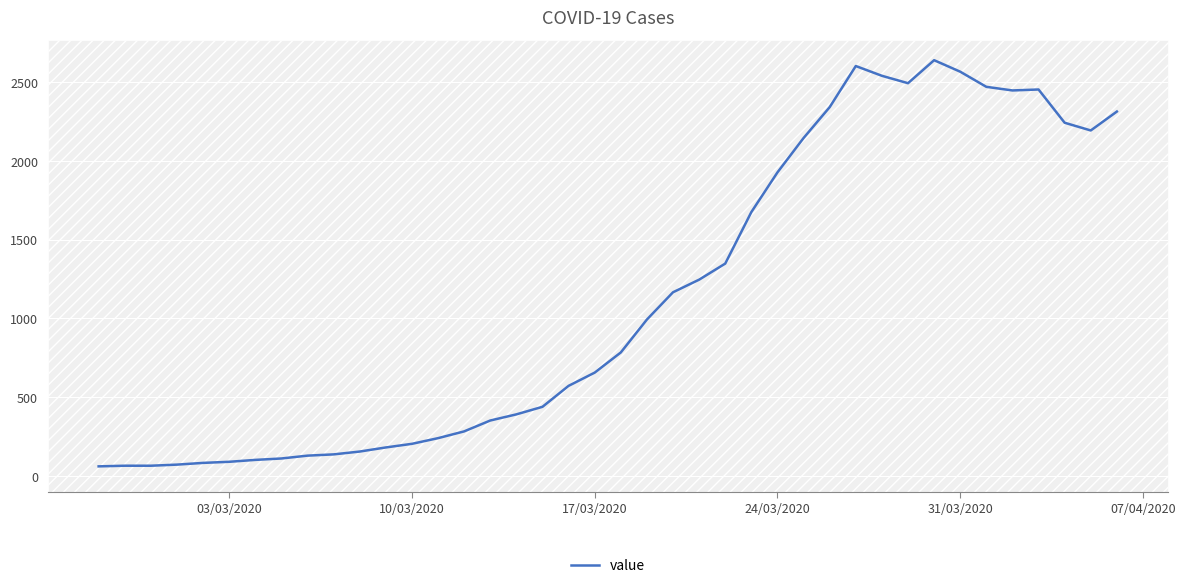

What is the smallest value displayed?

61